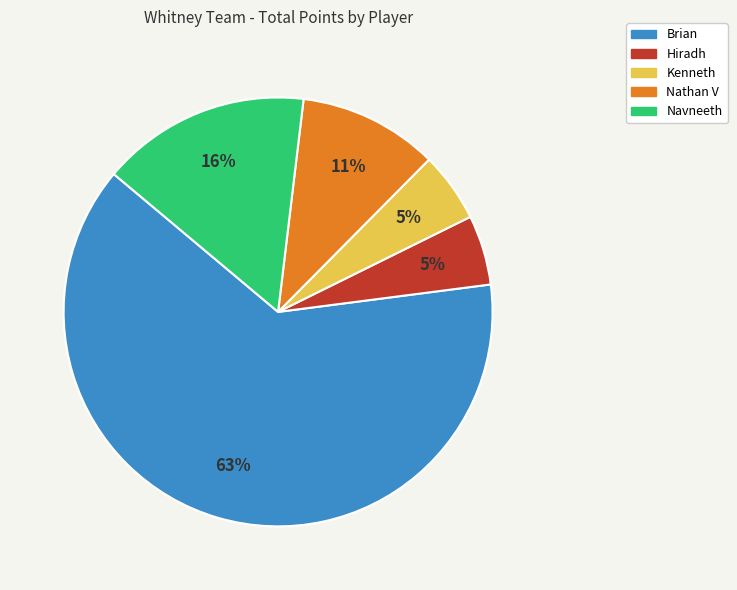

What is the largest slice in the pie chart?

Brian